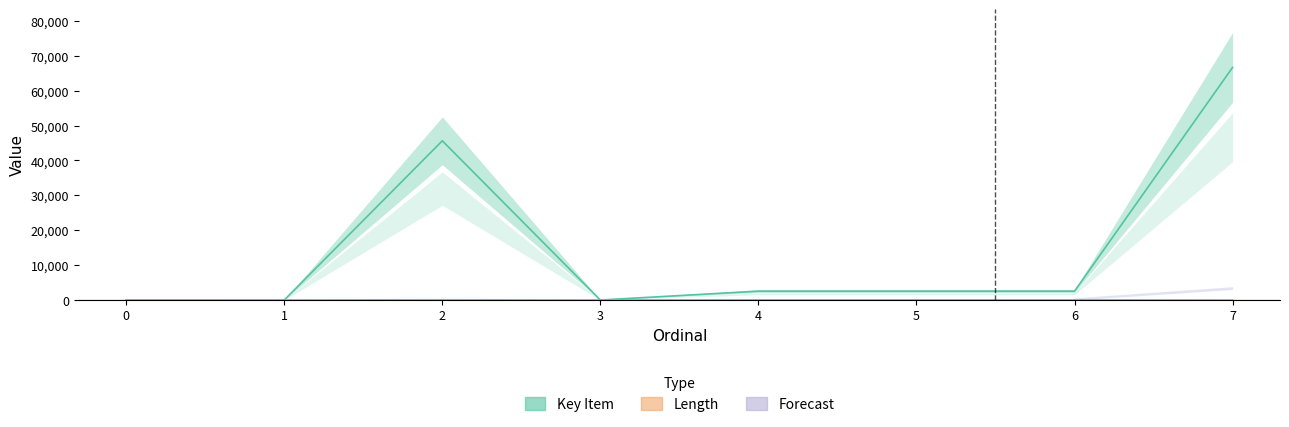

The value of Length at 1 is 22. True or false?

False